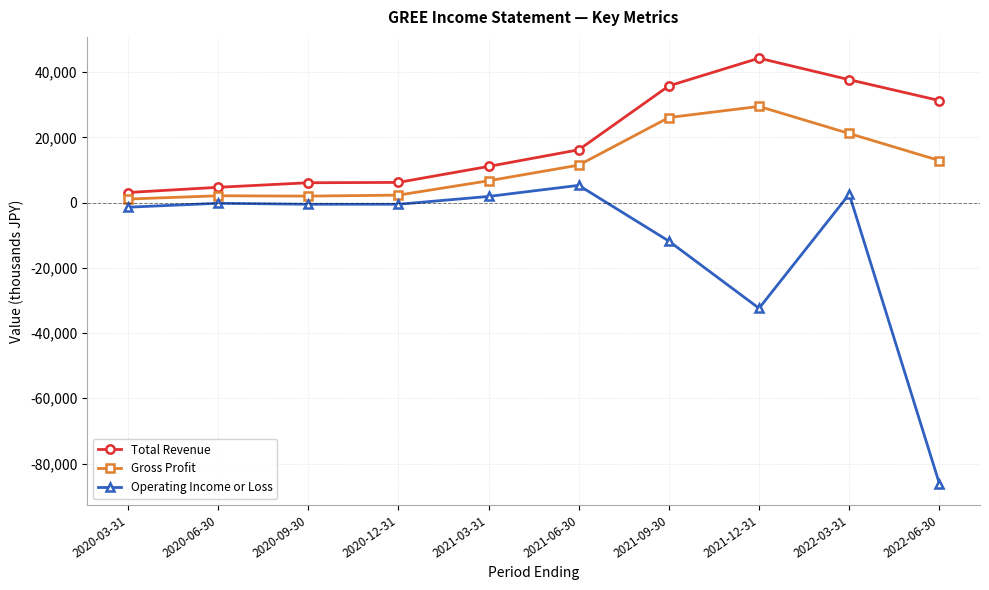

At 2021-09-30, list the series in order from largest to smallest.

Total Revenue, Gross Profit, Operating Income or Loss